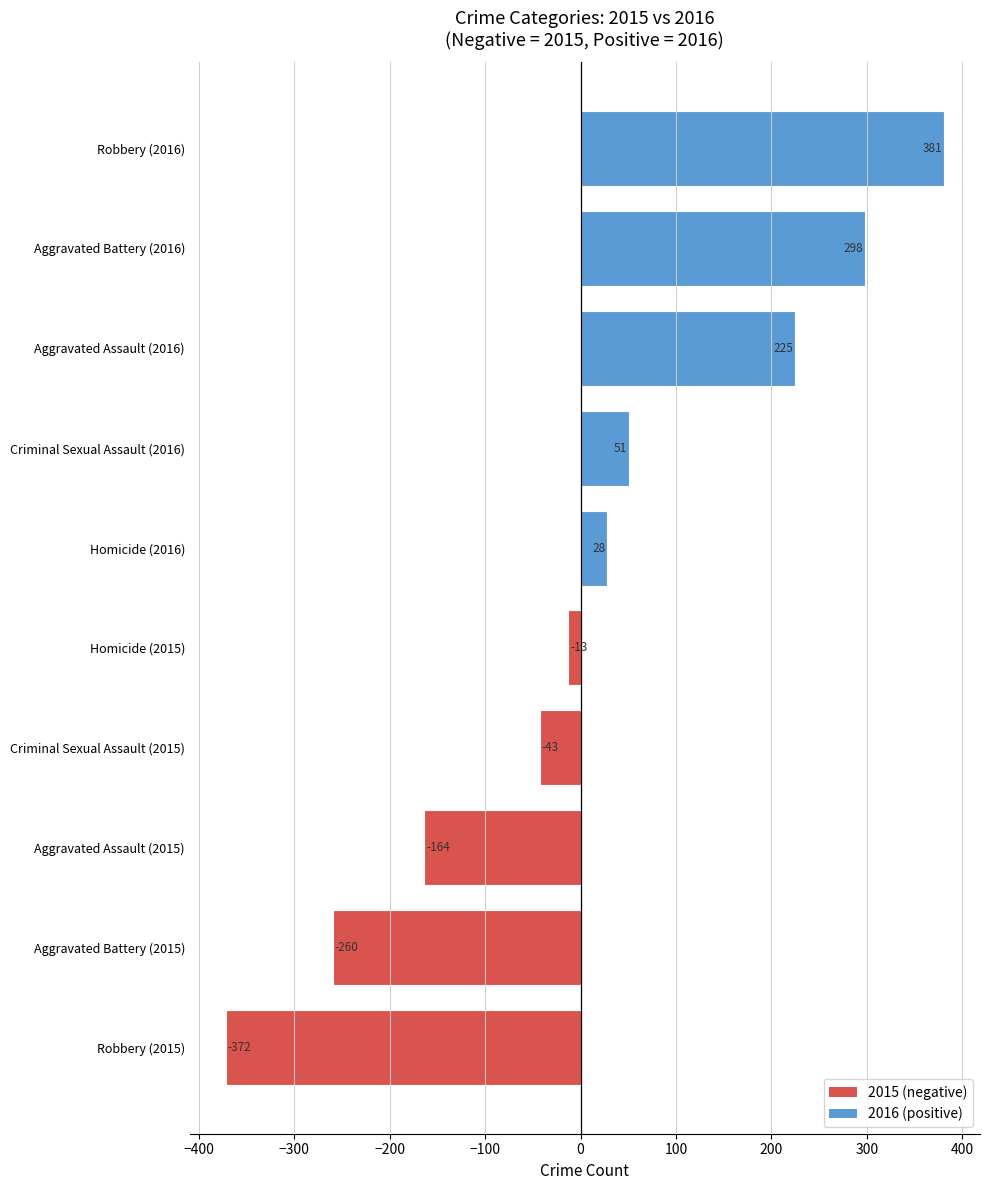

List the labels in order of value, largest first.

Robbery (2016), Aggravated Battery (2016), Aggravated Assault (2016), Criminal Sexual Assault (2016), Homicide (2016), Homicide (2015), Criminal Sexual Assault (2015), Aggravated Assault (2015), Aggravated Battery (2015), Robbery (2015)